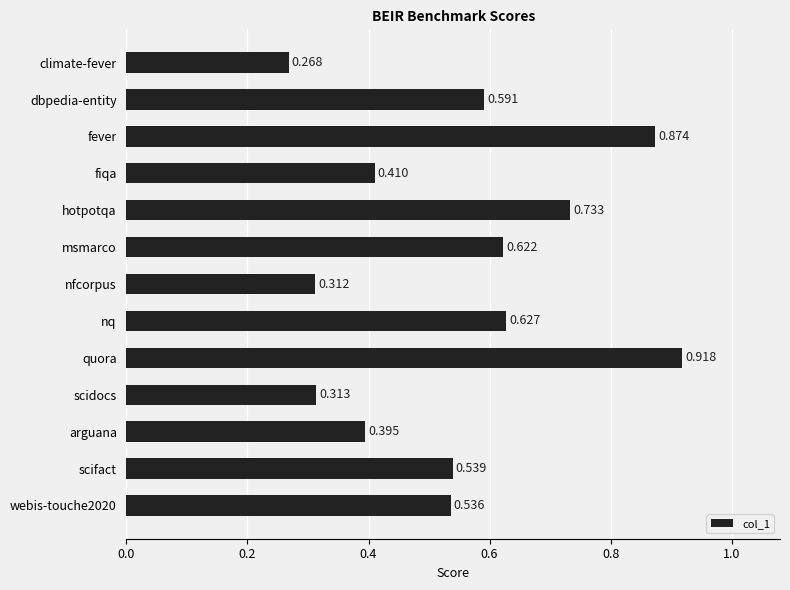

At which category does the chart reach its peak across all series?

quora